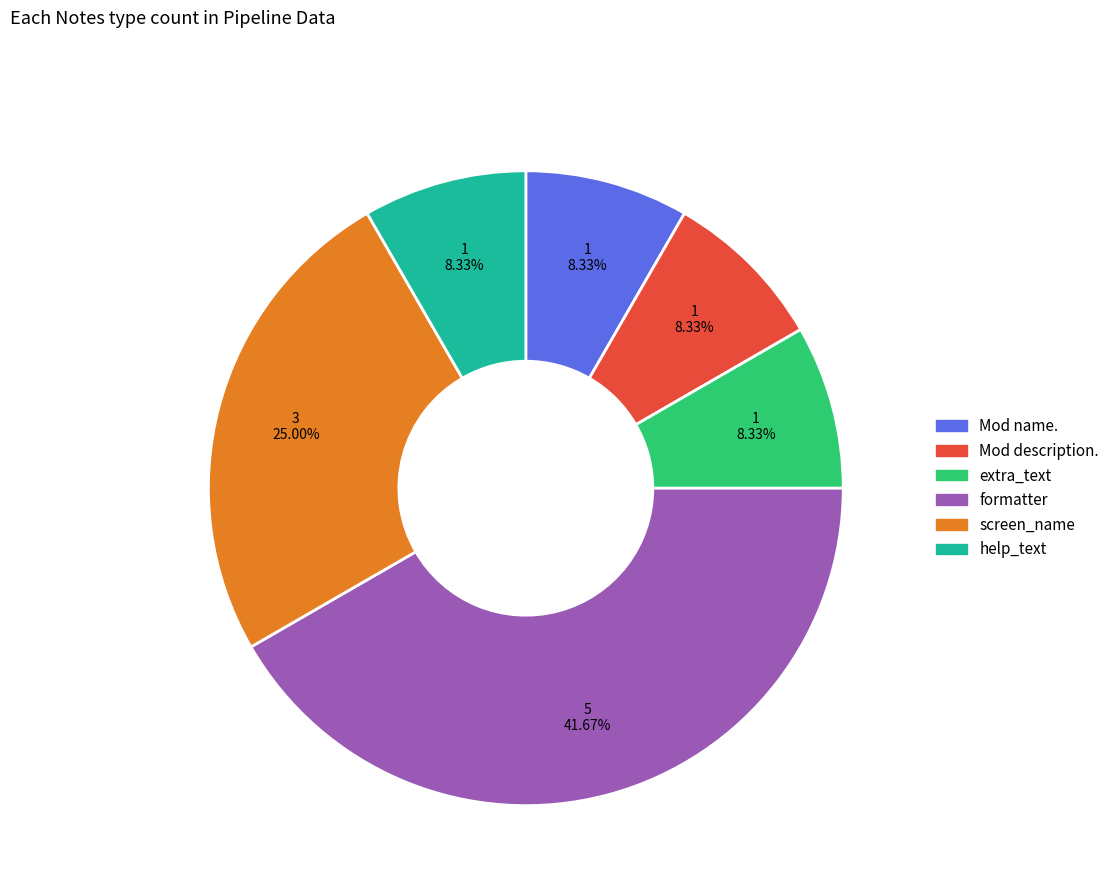

Is the sum of Mod name. and help_text greater than half?

No